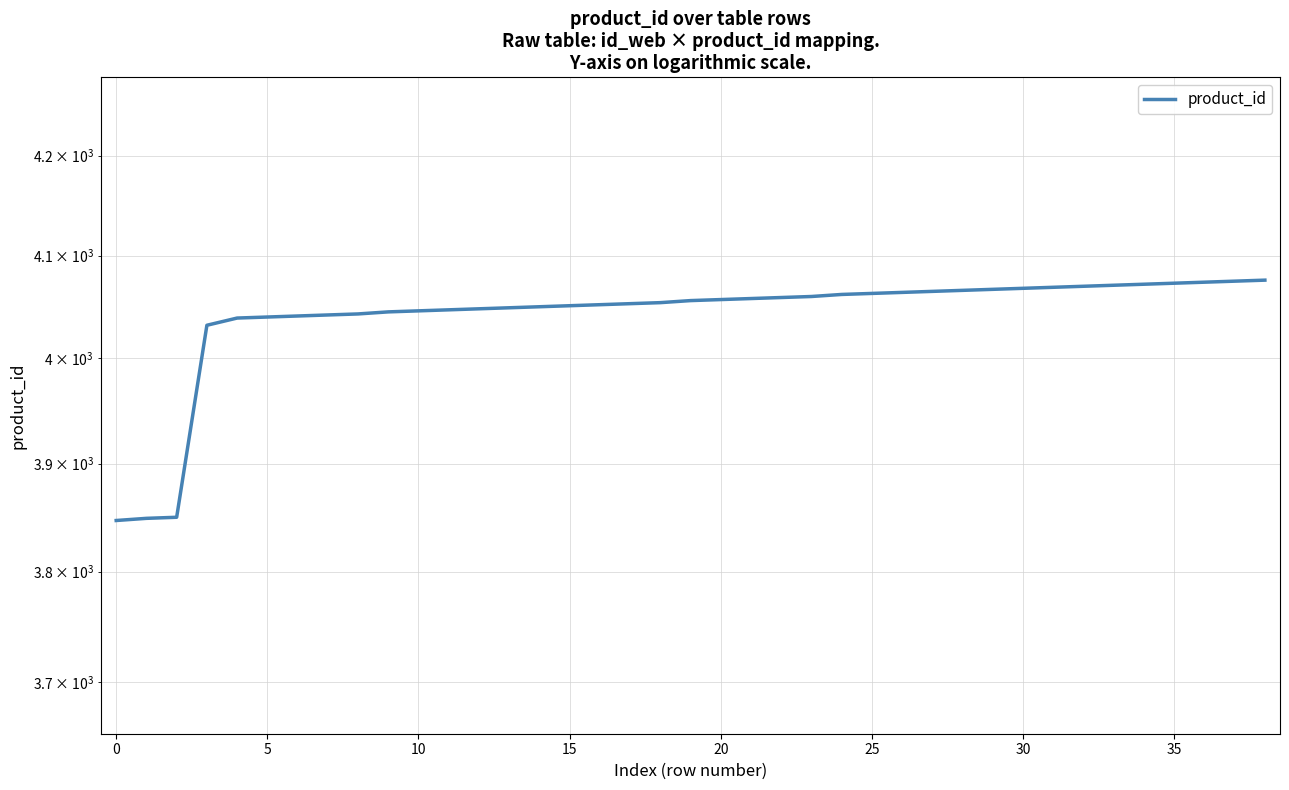

The value at 25 is 5443. True or false?

False